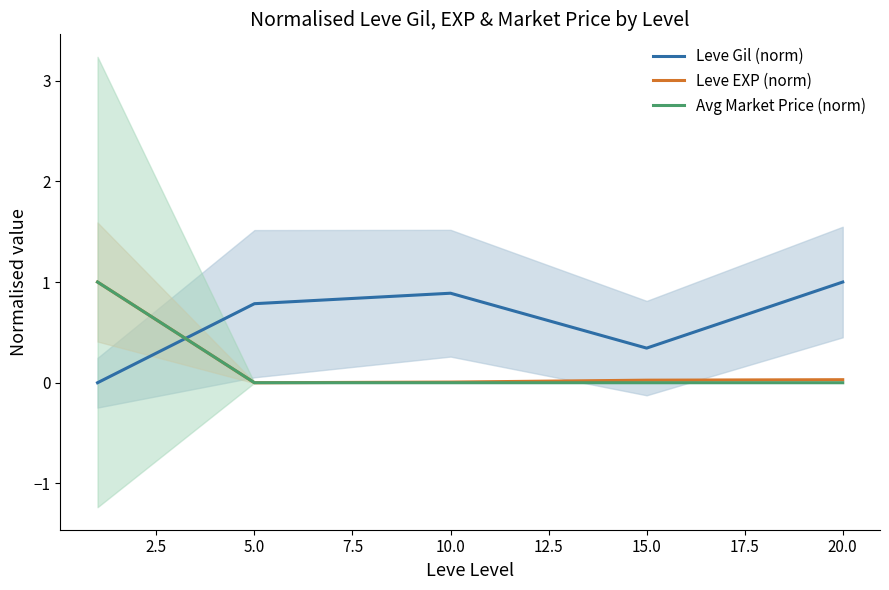

How many times do Leve Gil (norm) and Leve EXP (norm) cross each other?

1